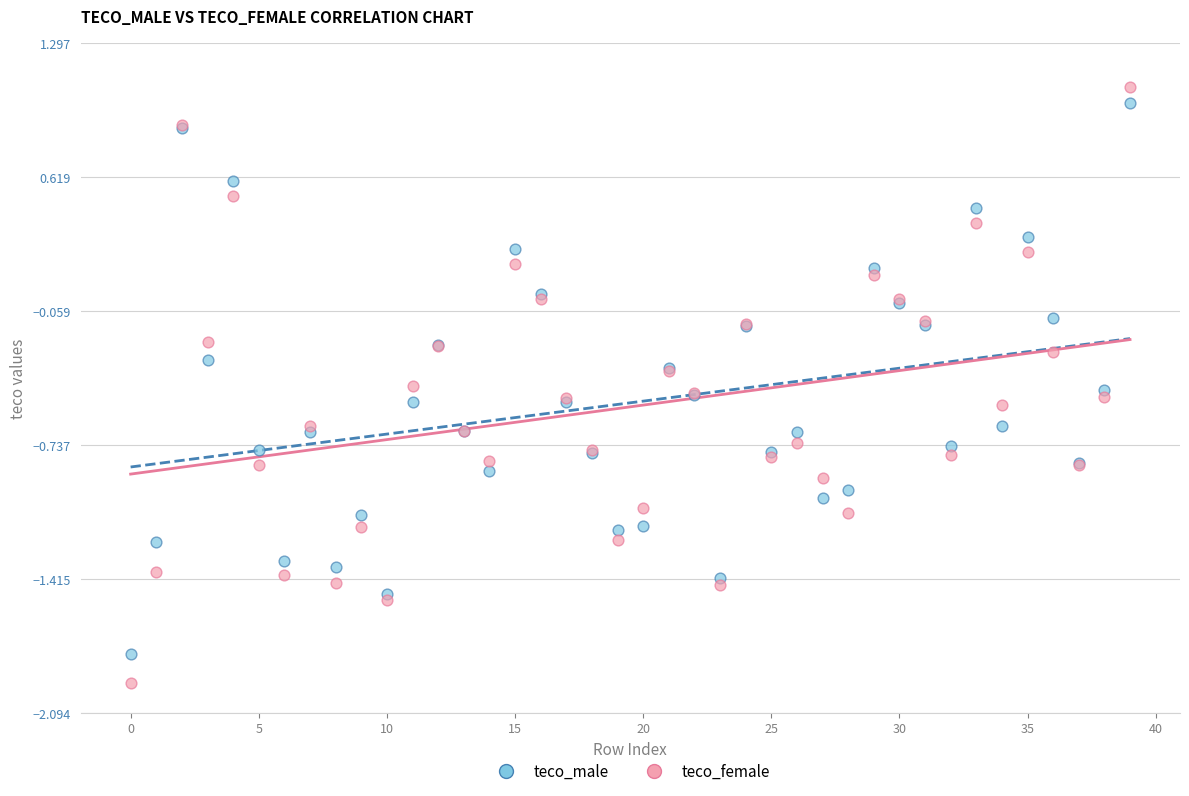

Which series has the largest Y range (max minus min)?

teco_female